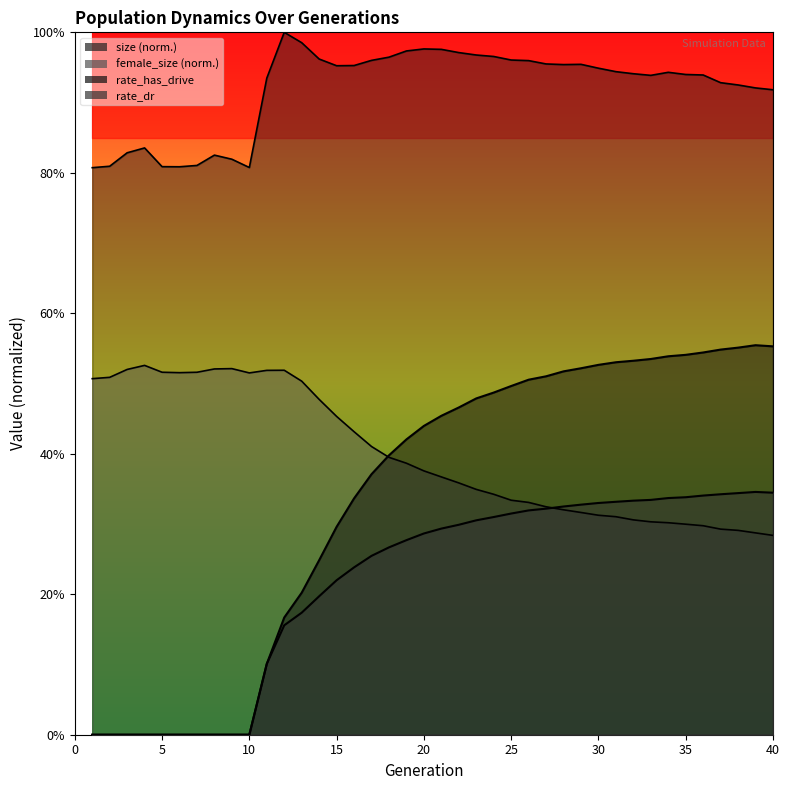

How many positive values does the rate_has_drive series have?

30